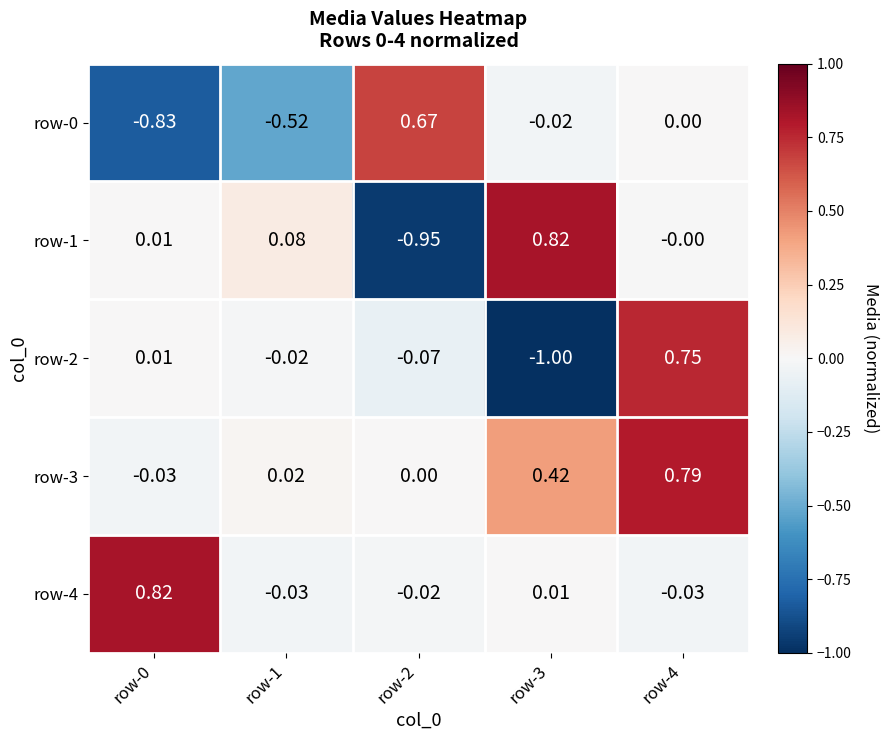

Is the value of row-1 at row-2 greater than the value of row-0 at row-3?

No